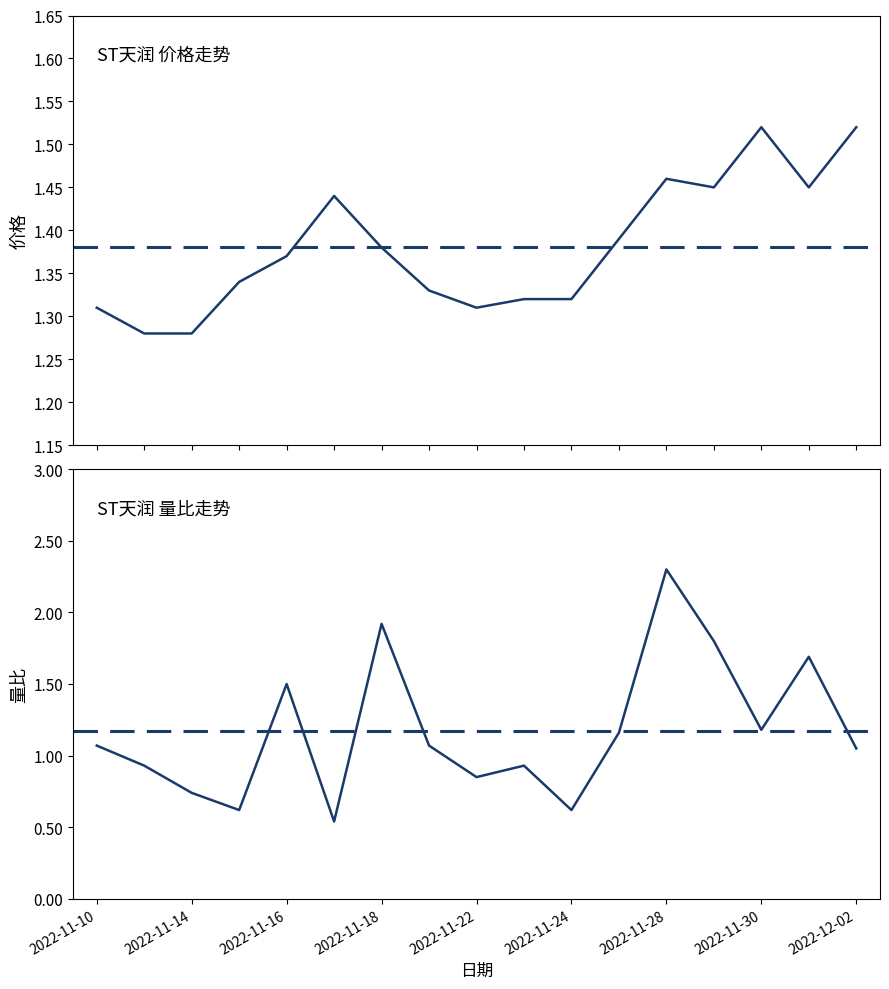

What is the minimum value shown in the chart?

0.5